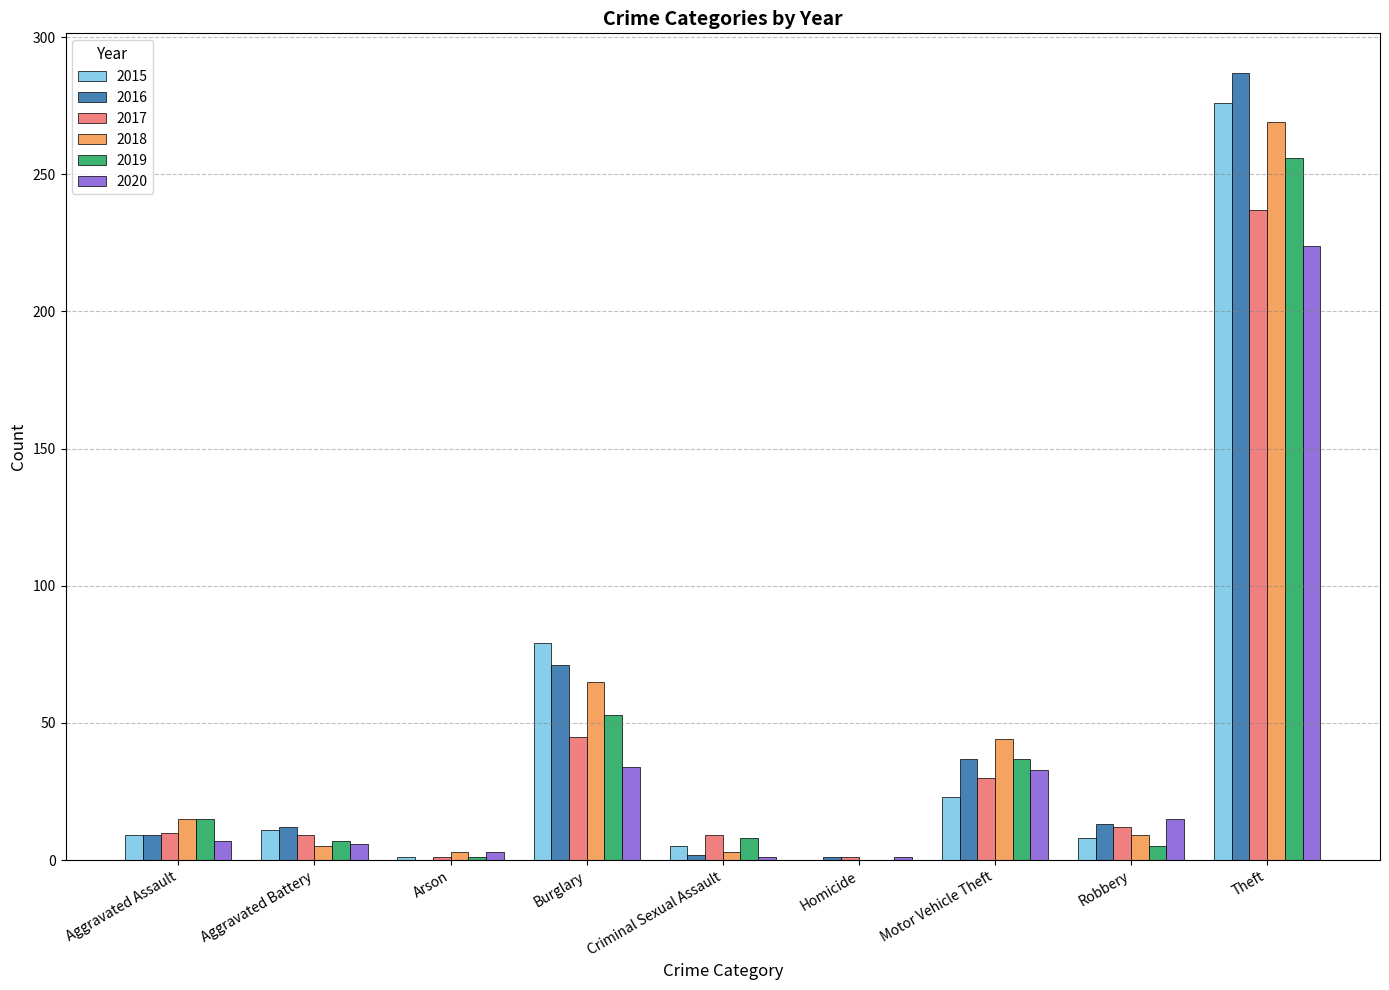

At which category is the sum across all series the highest?

Theft